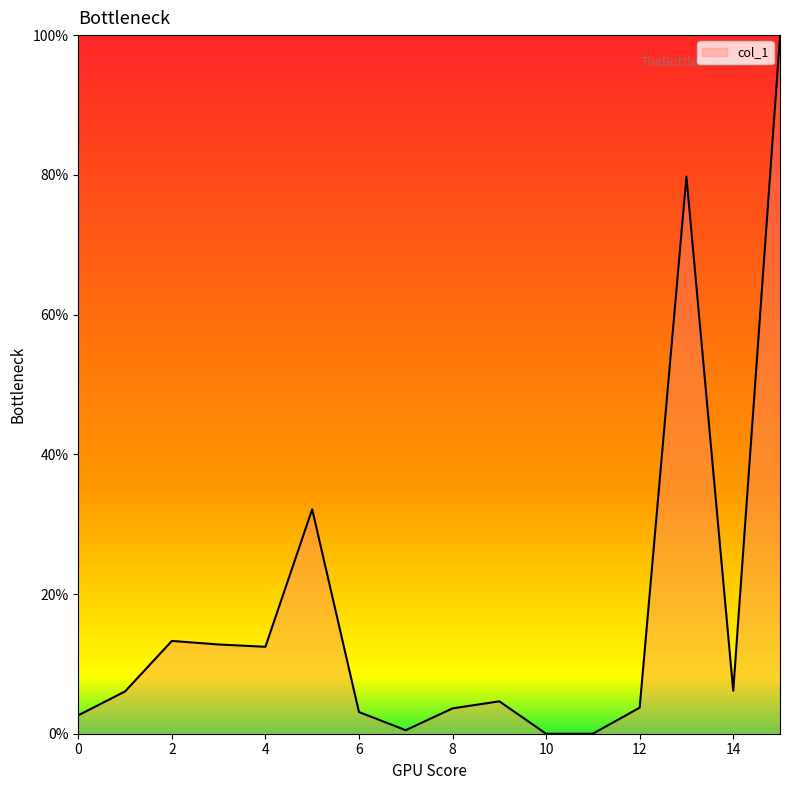

Count the number of values greater than 6.

8